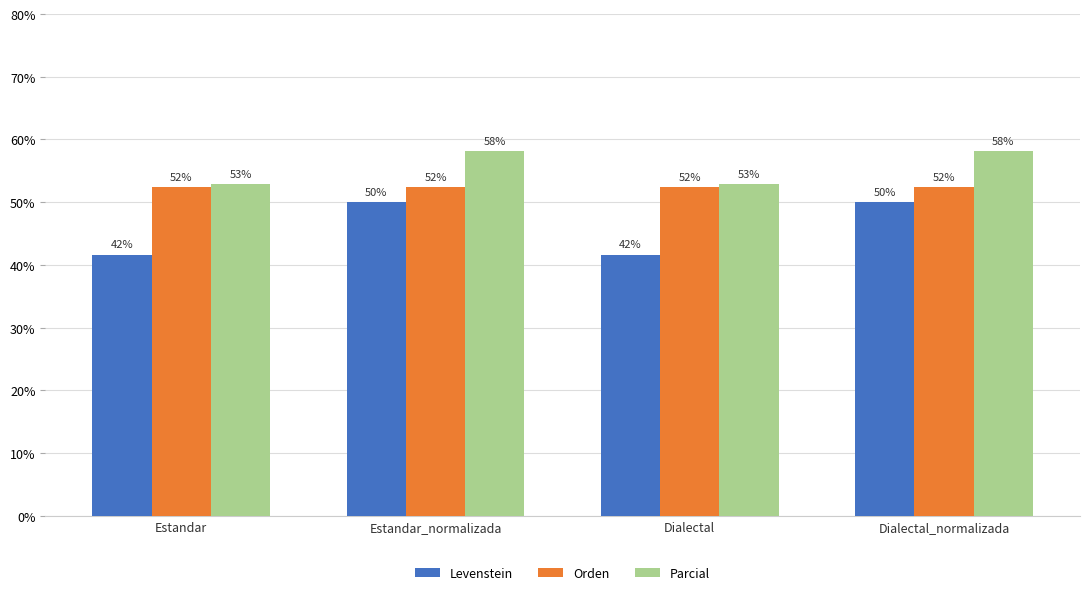

Which series changed the most between Estandar and Estandar_normalizada?

Levenstein